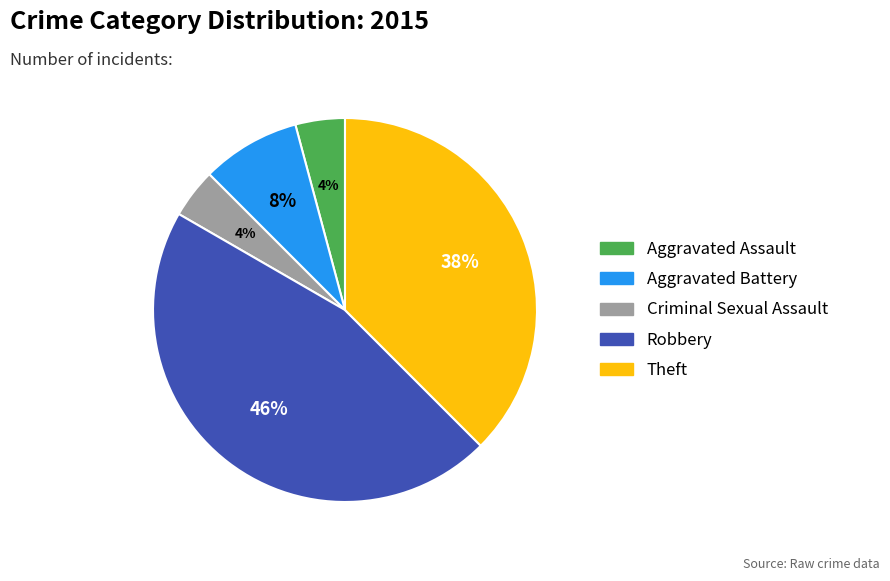

To the nearest percent, what portion does Robbery represent?

46%